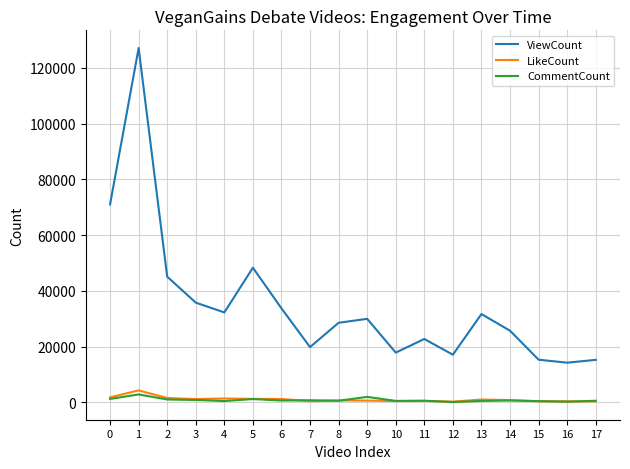

In ViewCount, how many points are lower than both neighbors (excluding endpoints)?

5